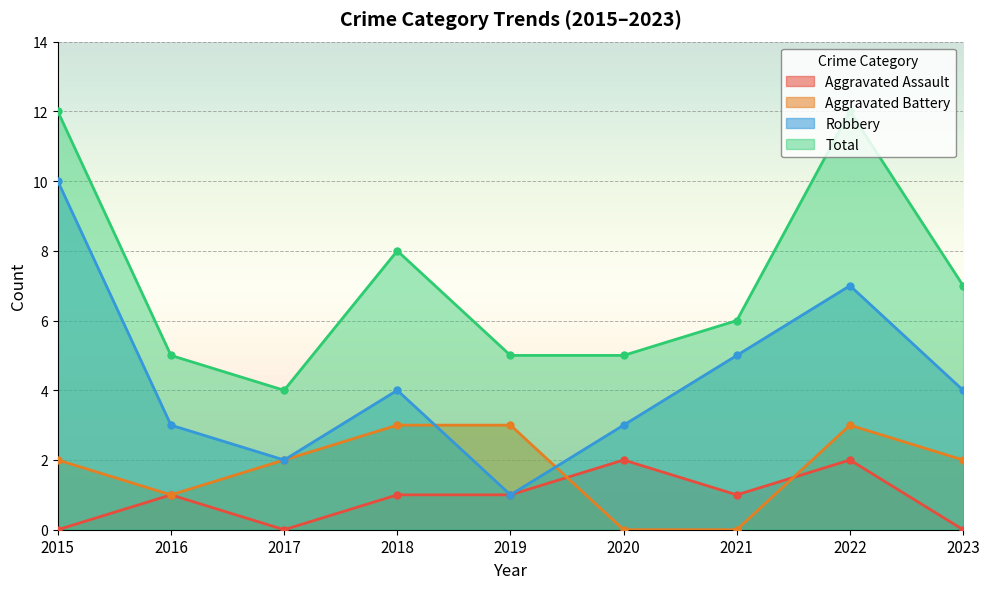

How many lines are shown in the chart?

4